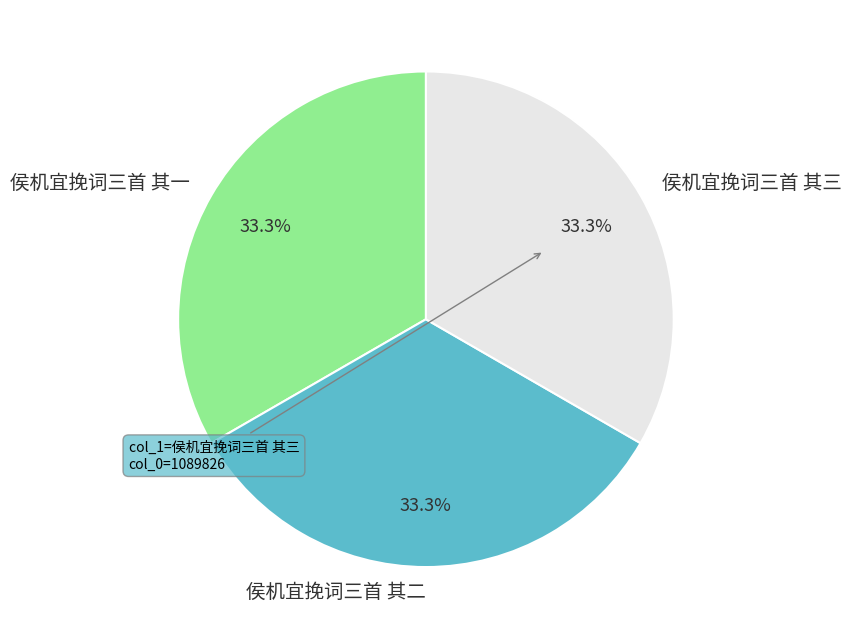

Is there any slice that represents more than half of the pie?

No